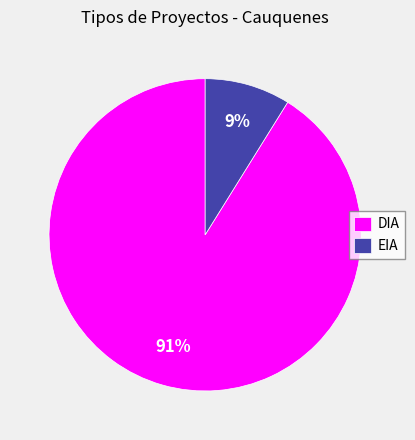

Which has a higher value, EIA or DIA?

DIA